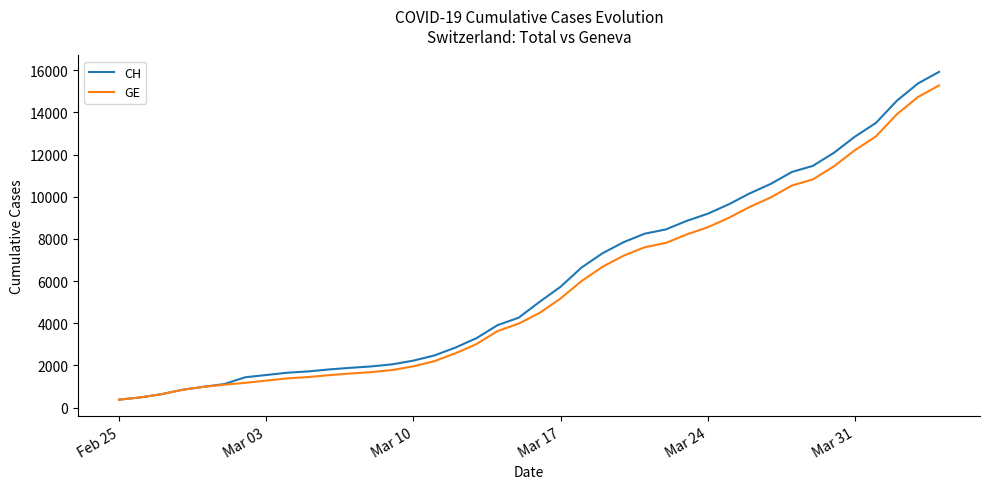

Which series has the widest spread of values?

CH